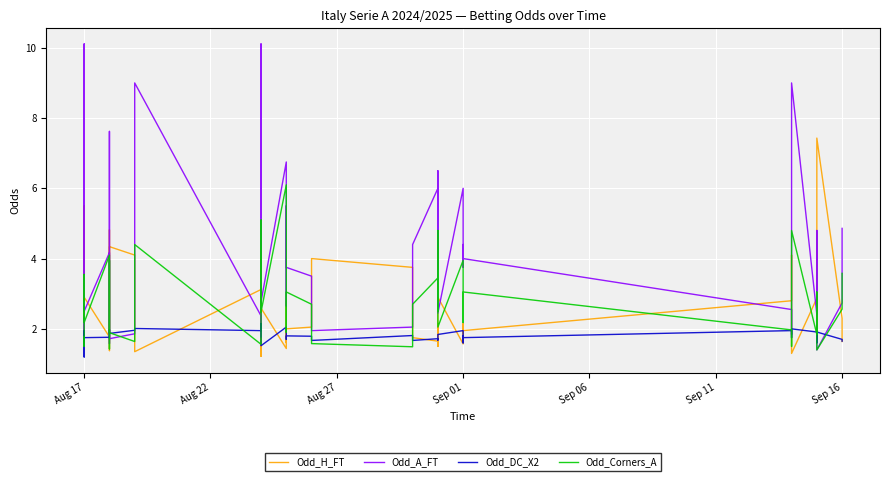

How many lines are shown in the chart?

4